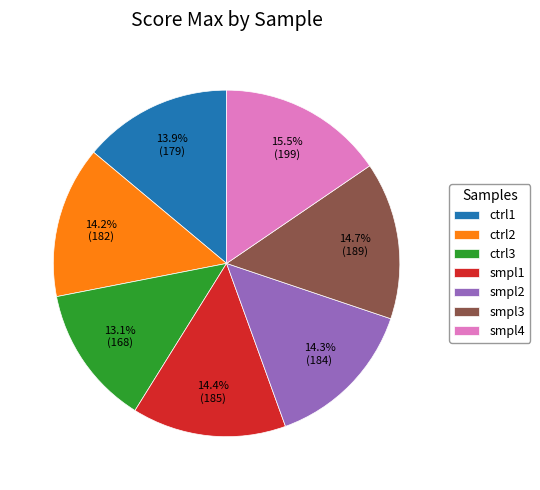

Approximately how many times larger is the value at smpl2 compared to ctrl3?

1.1